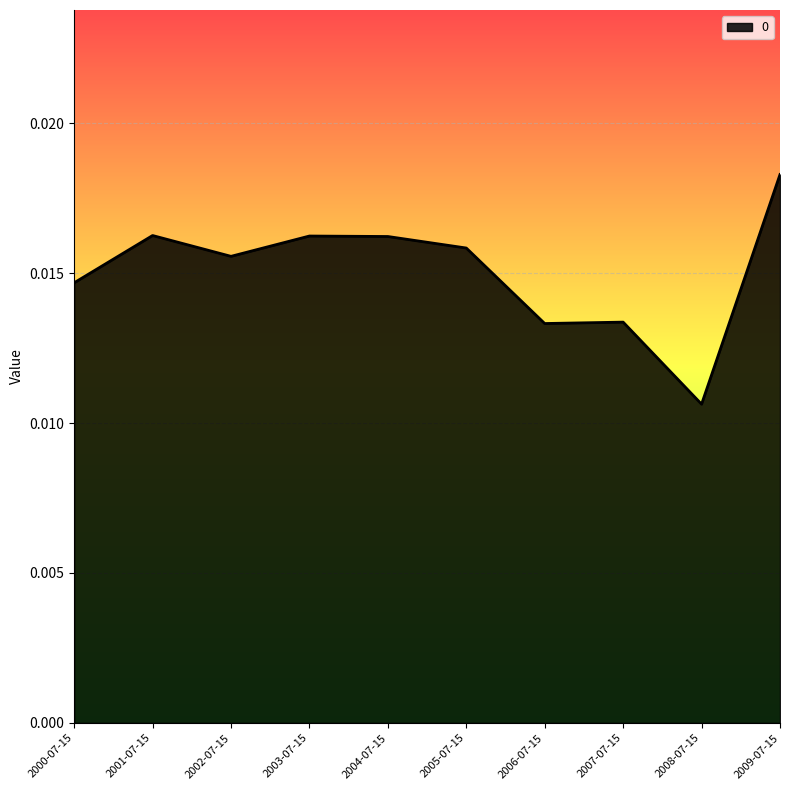

Which has a higher value, 2000-07-15 or 2001-07-15?

2001-07-15